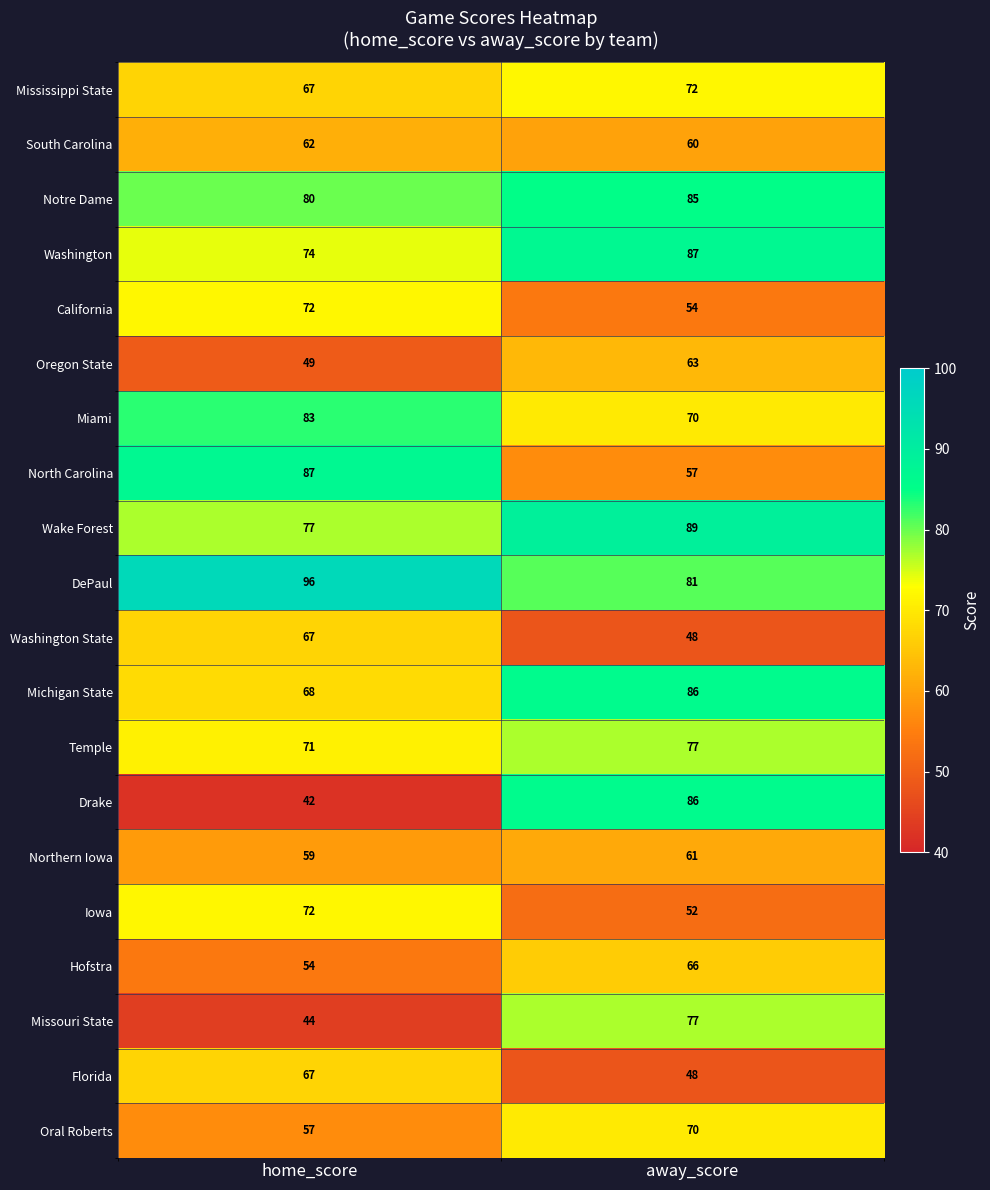

What value does the Washington State series have at away_score?

48